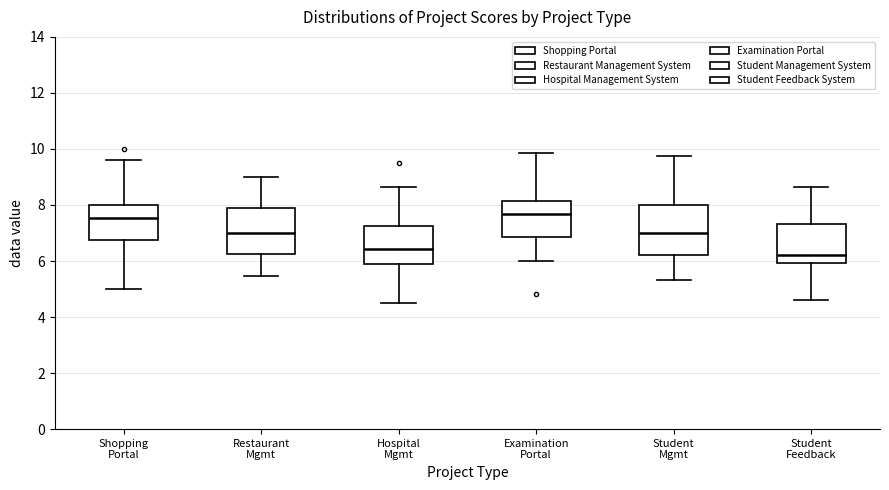

Reading left to right, transcribe this box plot: for each box, give where its median line is, the range the box spans, and where its two whiskers end, as read against the y-axis. The values are not printed on the chart, so give them approximately, as read against the axis.

Shopping Portal: median 7.6, box 6.8 to 8.0, whiskers 5.0 to 9.6
Restaurant Mgmt: median 7.0, box 6.2 to 7.8, whiskers 5.4 to 9.0
Hospital Mgmt: median 6.4, box 5.8 to 7.2, whiskers 4.6 to 8.6
Examination Portal: median 7.6, box 6.8 to 8.2, whiskers 6.0 to 9.8
Student Mgmt: median 7.0, box 6.2 to 8.0, whiskers 5.4 to 9.8
Student Feedback: median 6.2, box 6.0 to 7.4, whiskers 4.6 to 8.6